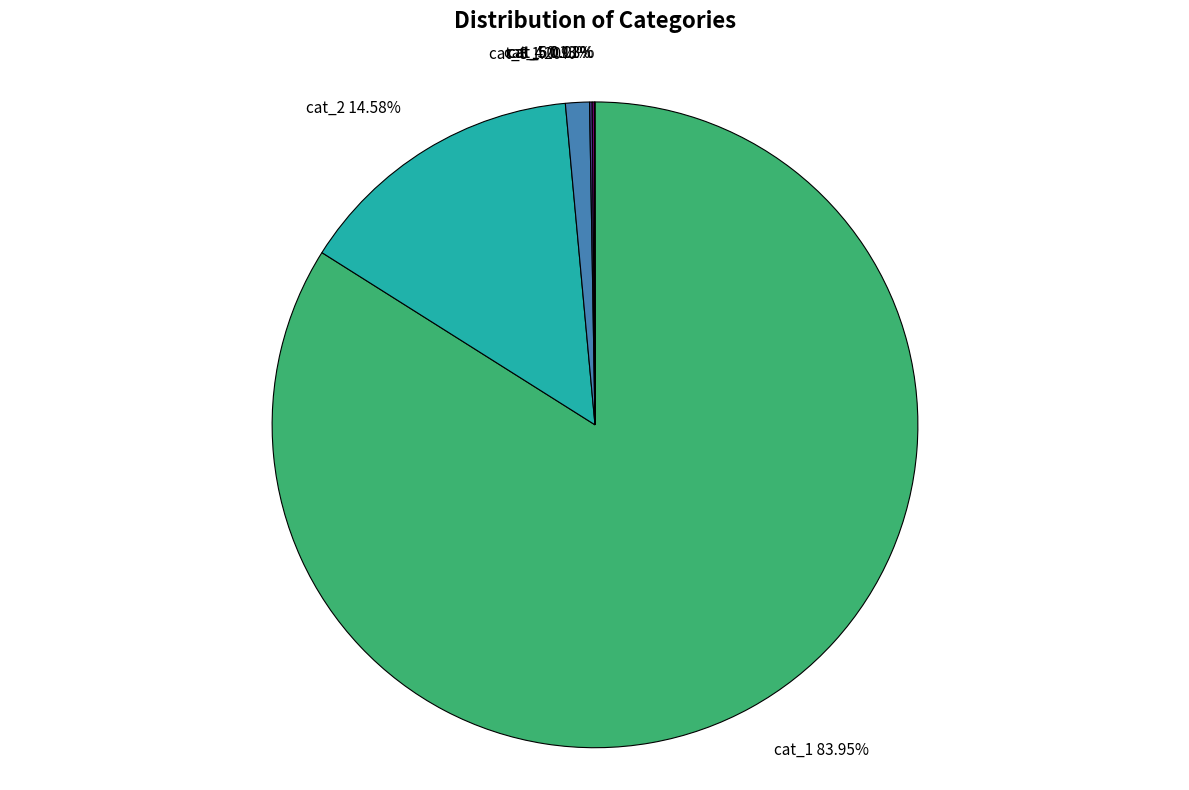

Do cat_2 and cat_3 together represent more than half of the pie?

No